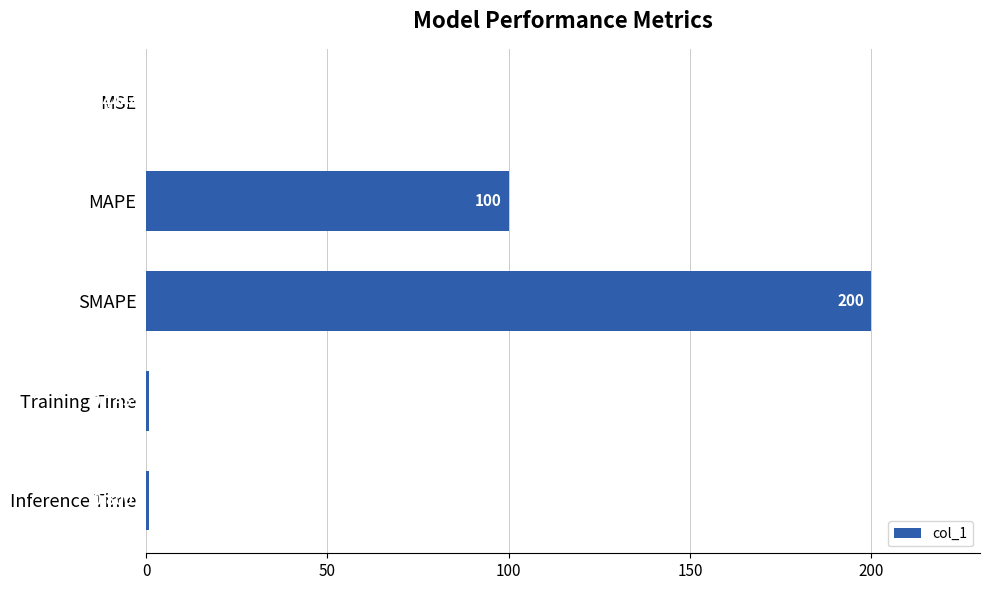

What is the change in value from MAPE to SMAPE?

+100.0